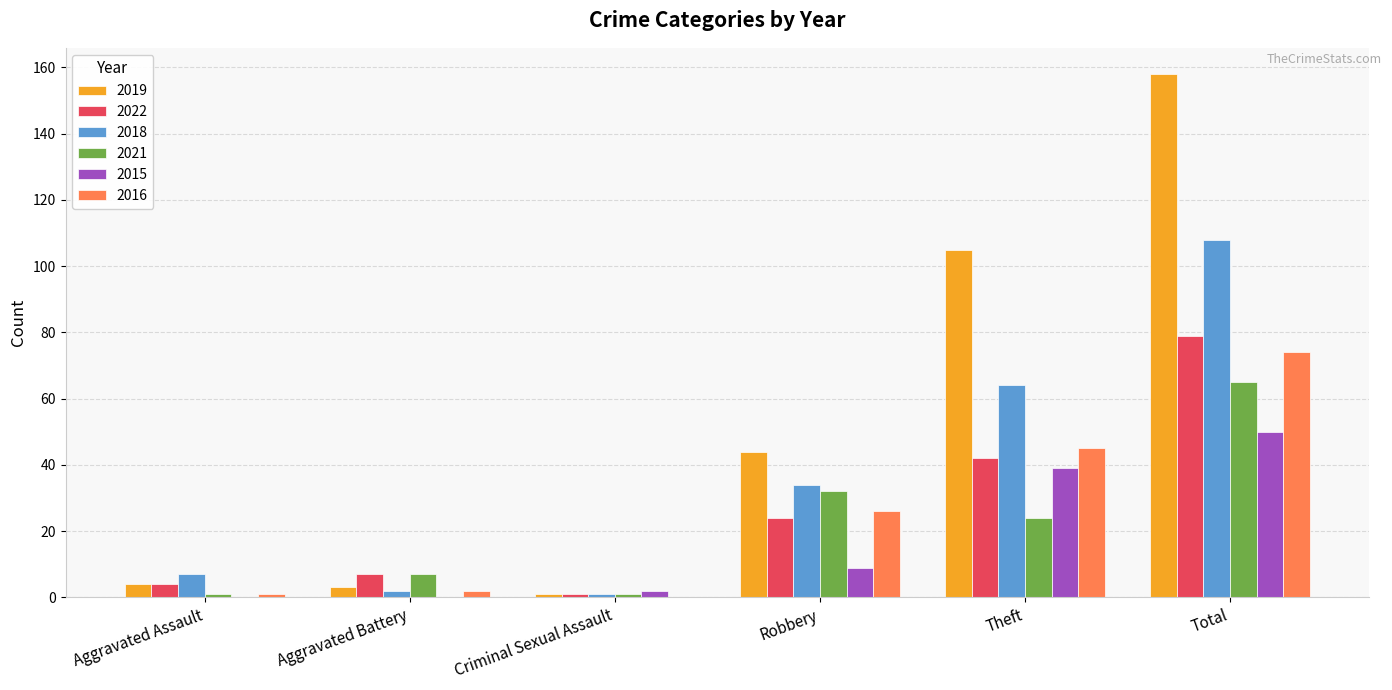

How many data points does each series have?

6